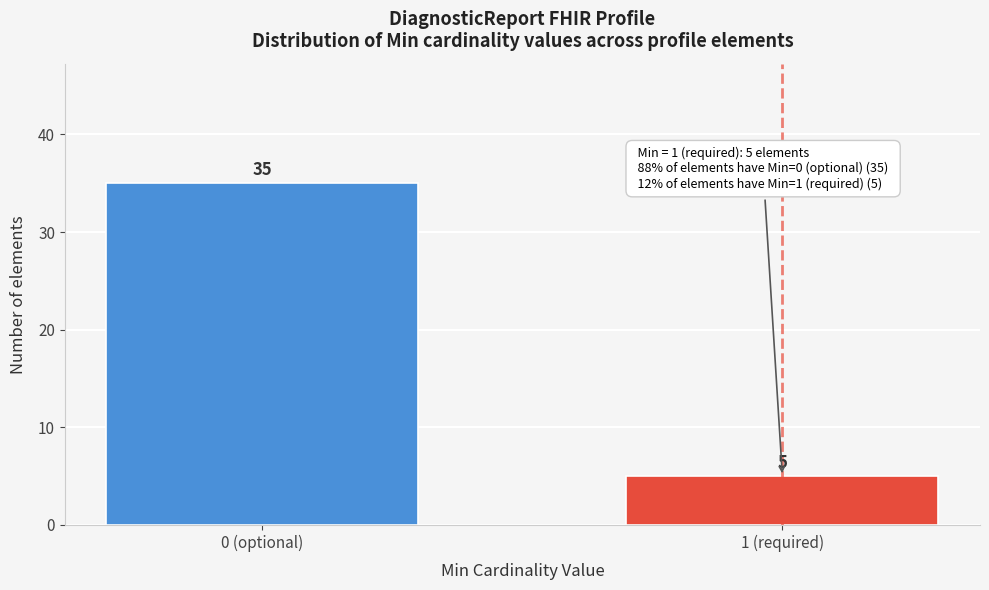

Reading left to right, list all the values displayed in this chart.

35	5